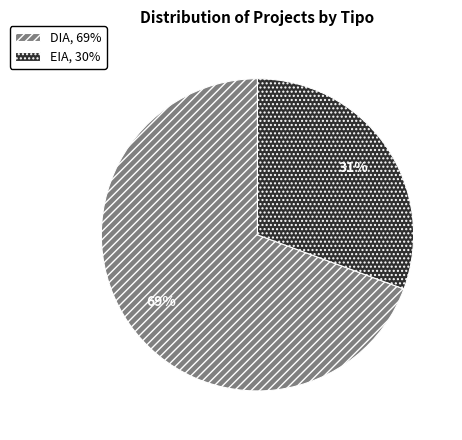

Is DIA the majority of the pie?

Yes